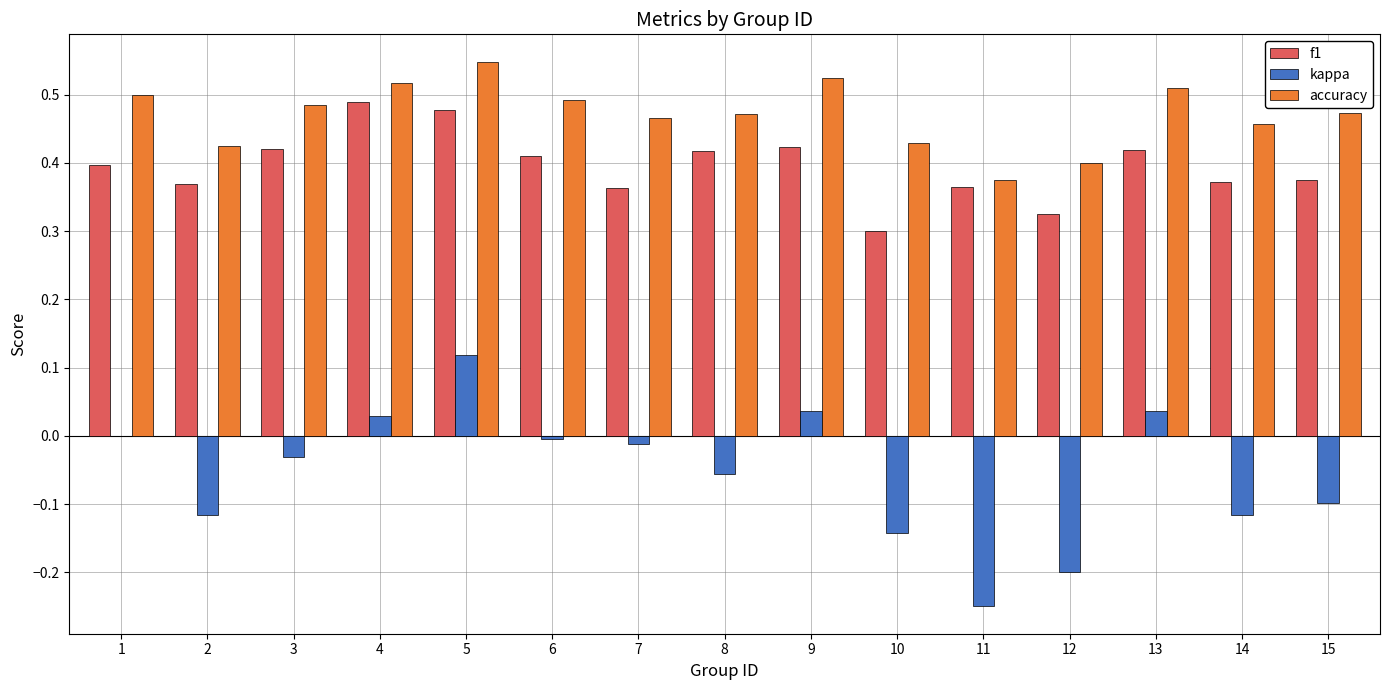

Between 2 and 8, which series saw the biggest shift?

kappa